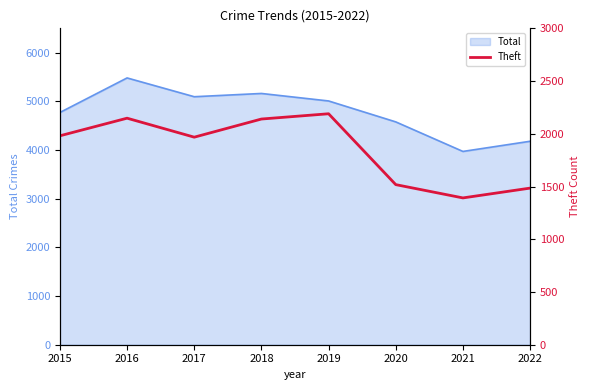

Approximately how many times larger is the value at 2017 compared to 2015?

1.0